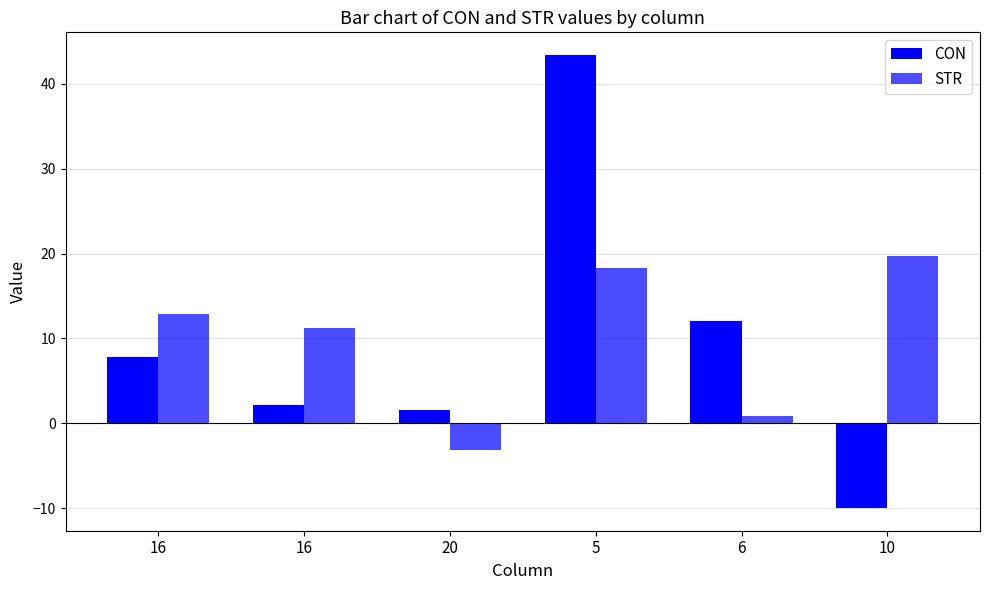

Between 10 and 20, which is larger?

20